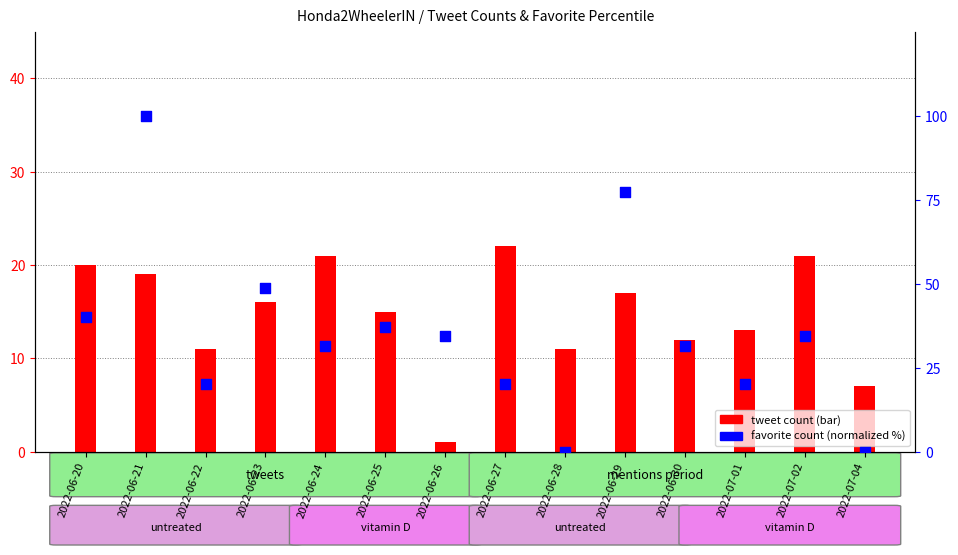

At which category is the sum across all series the highest?

2022-06-21